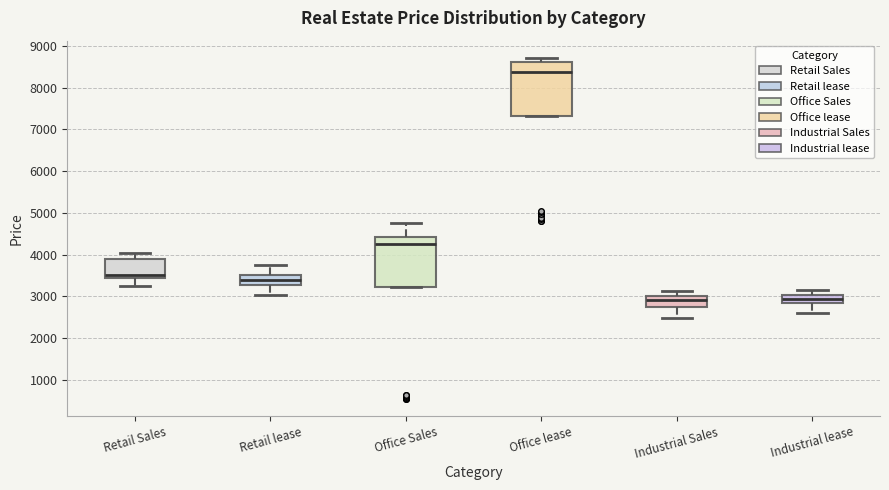

Reading left to right, read every box against the y-axis: the position of its median line, the range the box covers, and the ends of its whiskers. The values are not printed on the chart, so give them approximately, as read against the axis.

Retail Sales: median 3500, box 3400 to 3900, whiskers 3200 to 4000
Retail lease: median 3400, box 3300 to 3500, whiskers 3000 to 3700
Office Sales: median 4300, box 3200 to 4400, whiskers 3200 to 4700
Office lease: median 8400, box 7300 to 8600, whiskers 7300 to 8700
Industrial Sales: median 2900, box 2800 to 3000, whiskers 2500 to 3100
Industrial lease: median 2900 (inside the box), box 2900 to 3000, whiskers 2600 to 3200